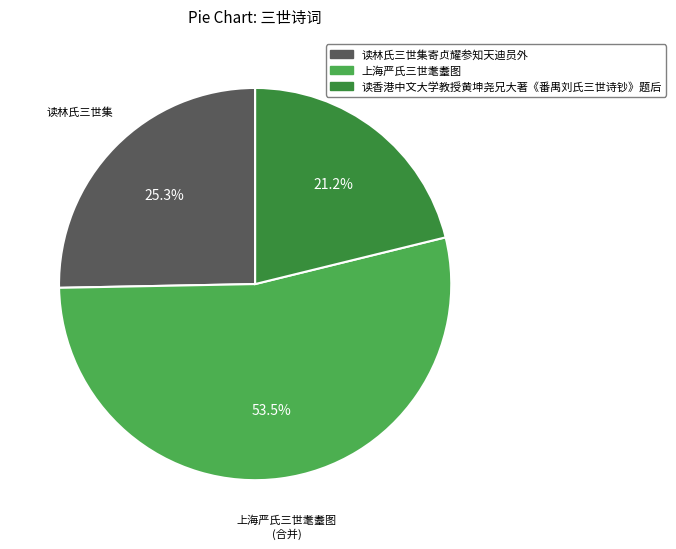

Is there a majority slice in this chart?

Yes